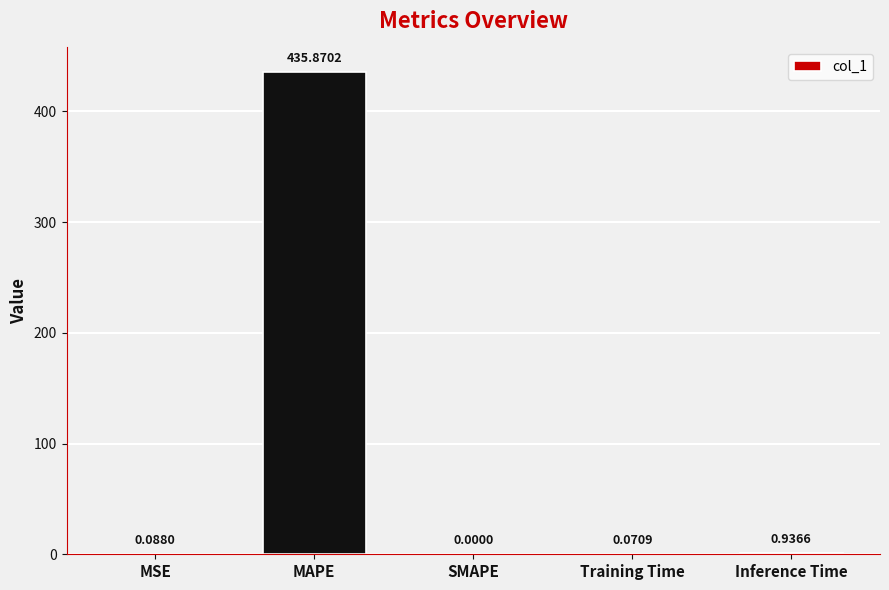

What is the change in value from MAPE to Inference Time?

-434.9